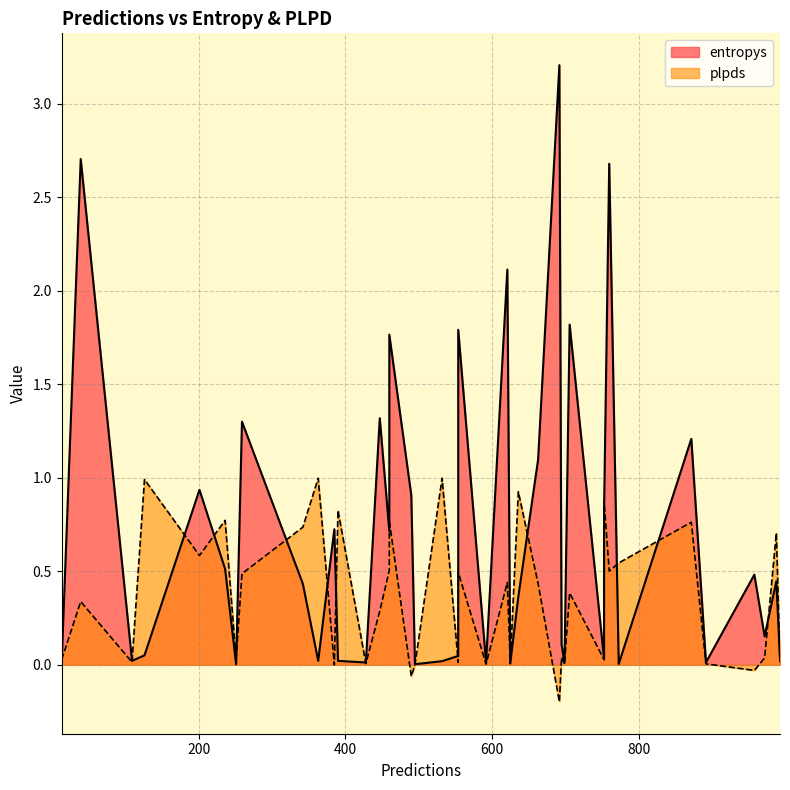

True or false: plpds has a value of 0.0 at 4.

False